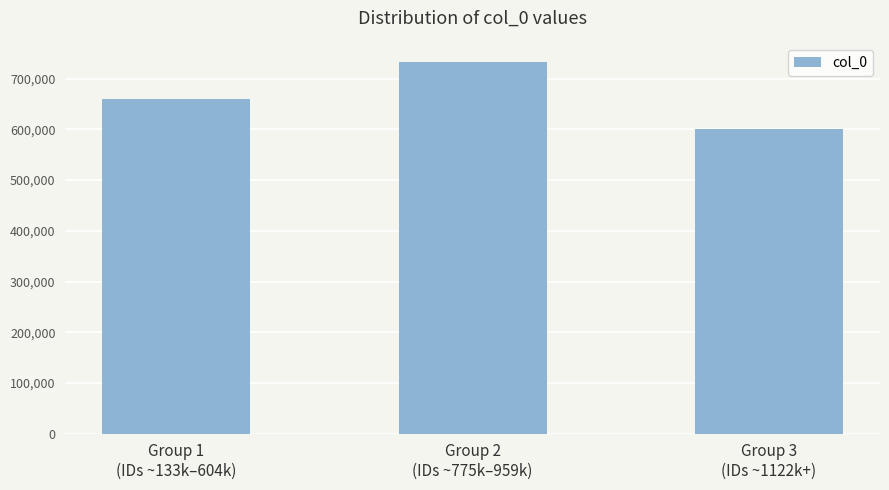

What is the value of the 3rd bar from the left?

601335.8